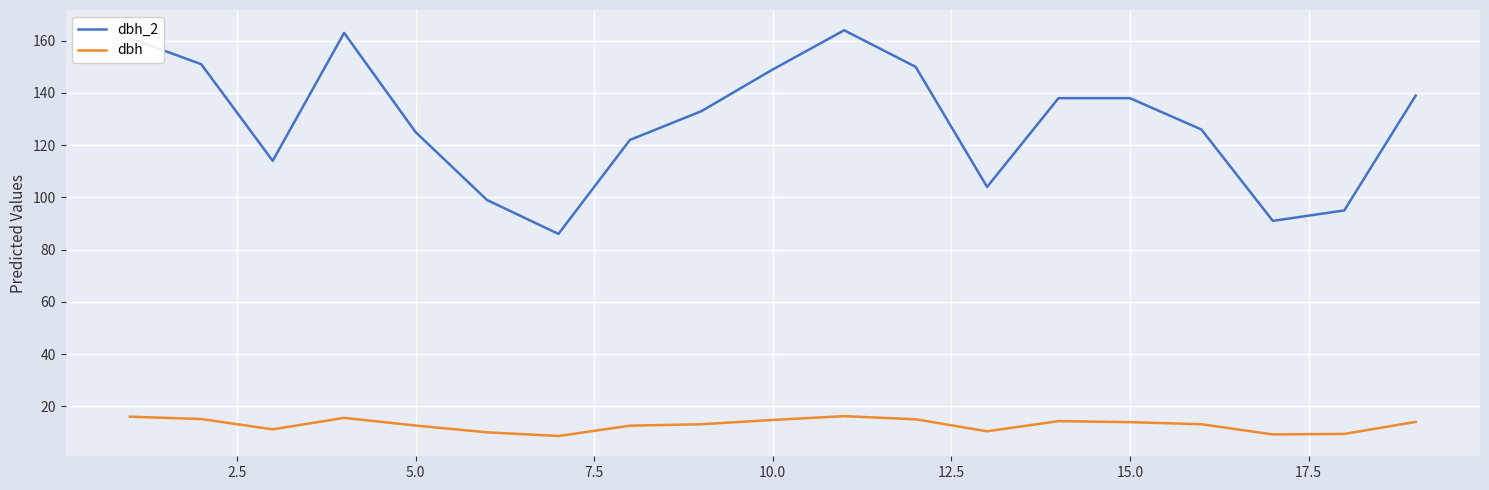

At how many categories does at least one series exceed 159?

3